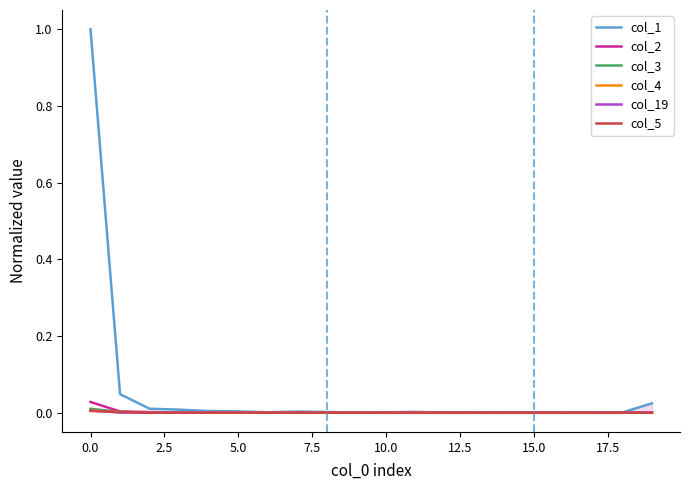

True or false: col_2 has a value of 0.0 at 5.0.

True